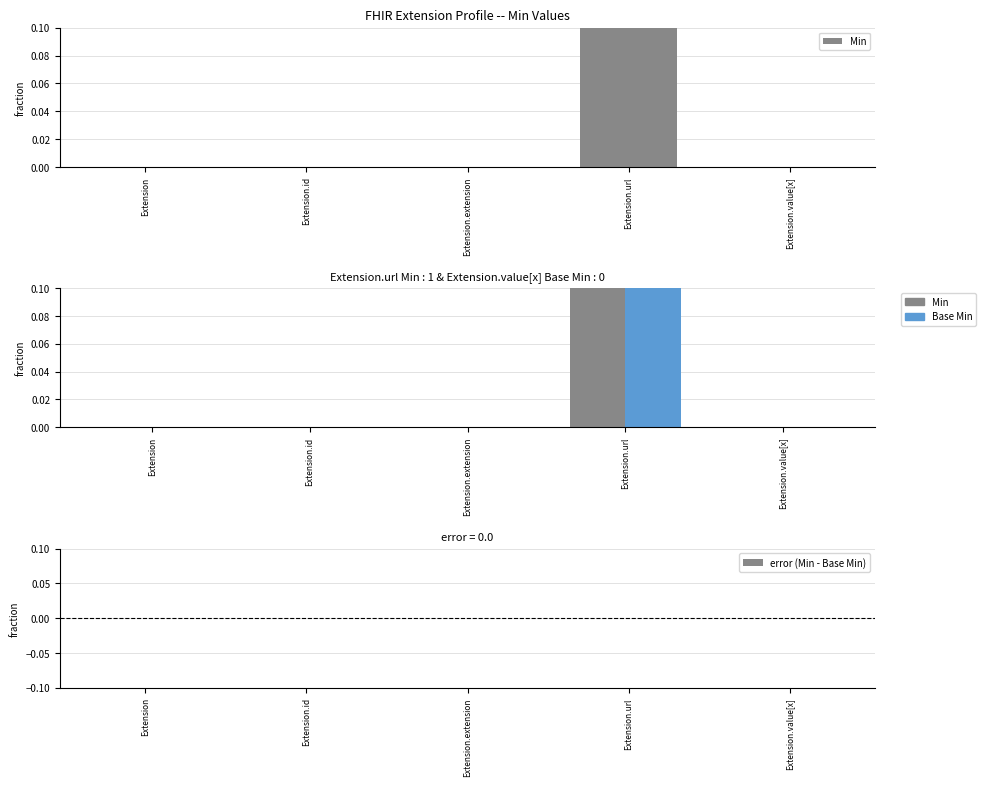

What is the label of the 4th bar from the right?

Extension.id